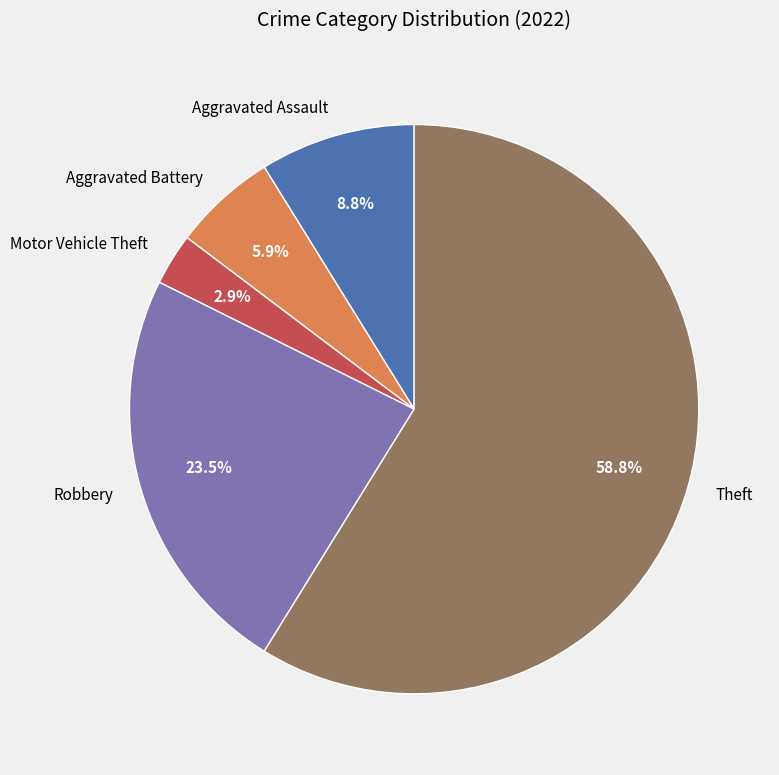

How many slices are in this pie chart?

5